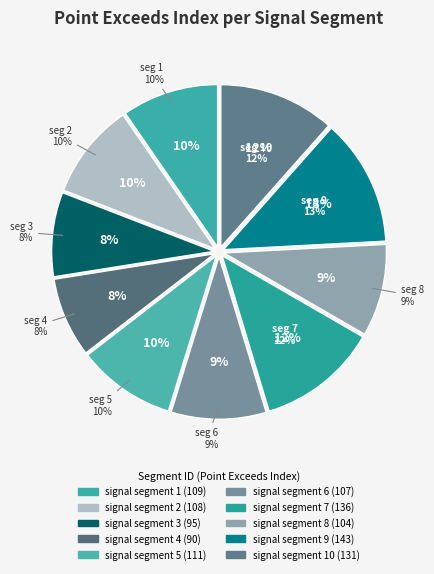

Is it true that signal segment 10 is 12% of the pie?

True